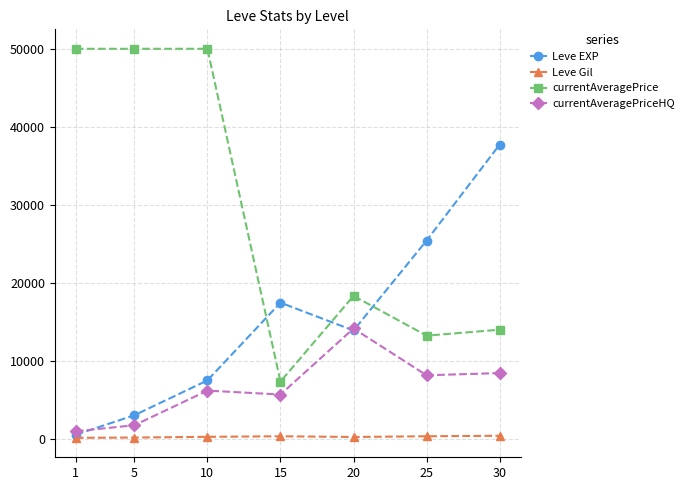

What is the maximum value shown in the chart?

50000.0